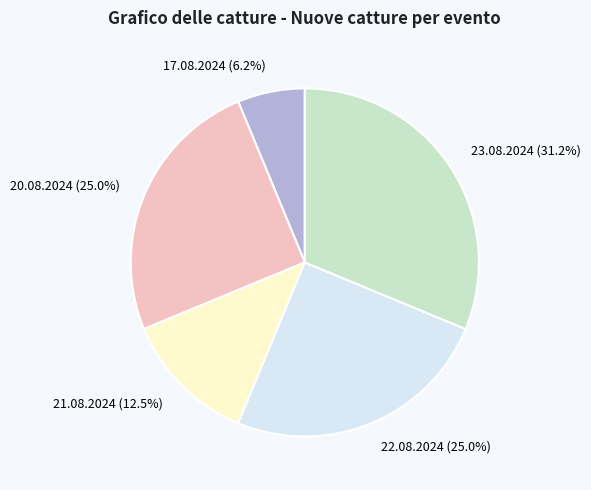

Count the number of slices in the pie.

5